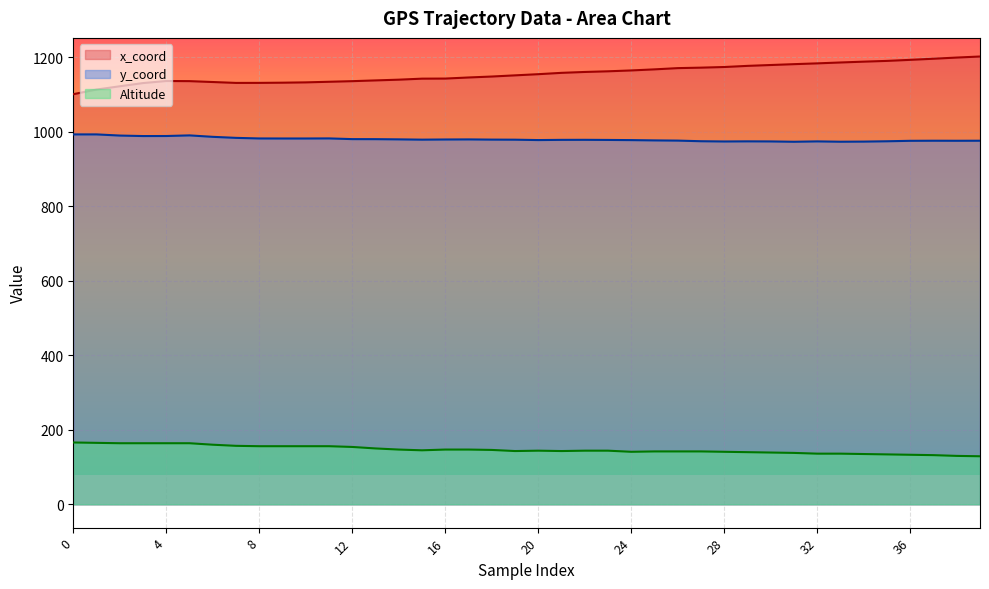

At how many categories does at least one series exceed 903?

40